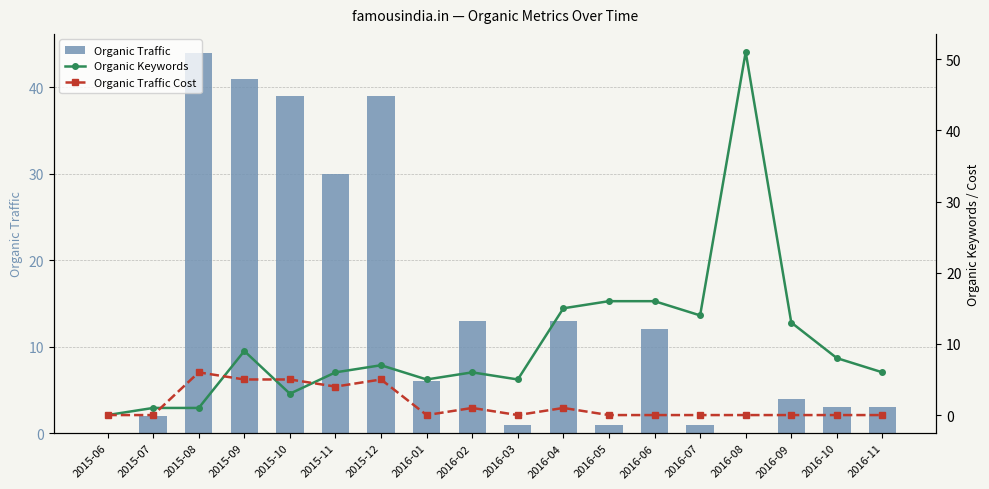

Between 2016-01 and 2016-10, which series saw the biggest shift?

Organic Traffic